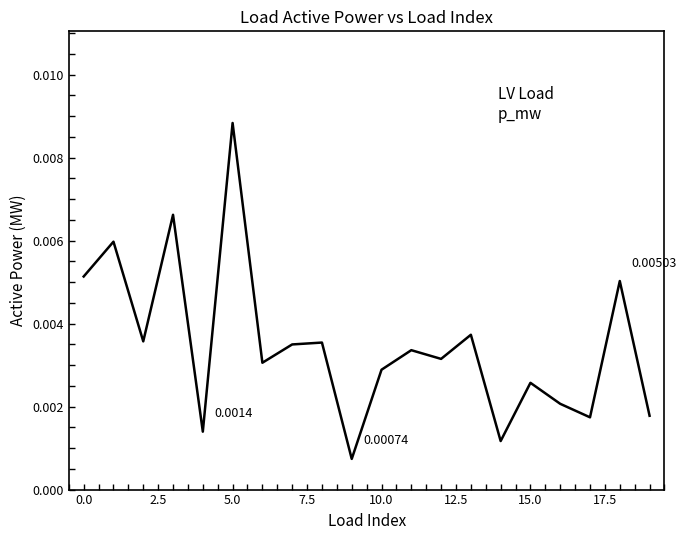

How many lines are shown in the chart?

1